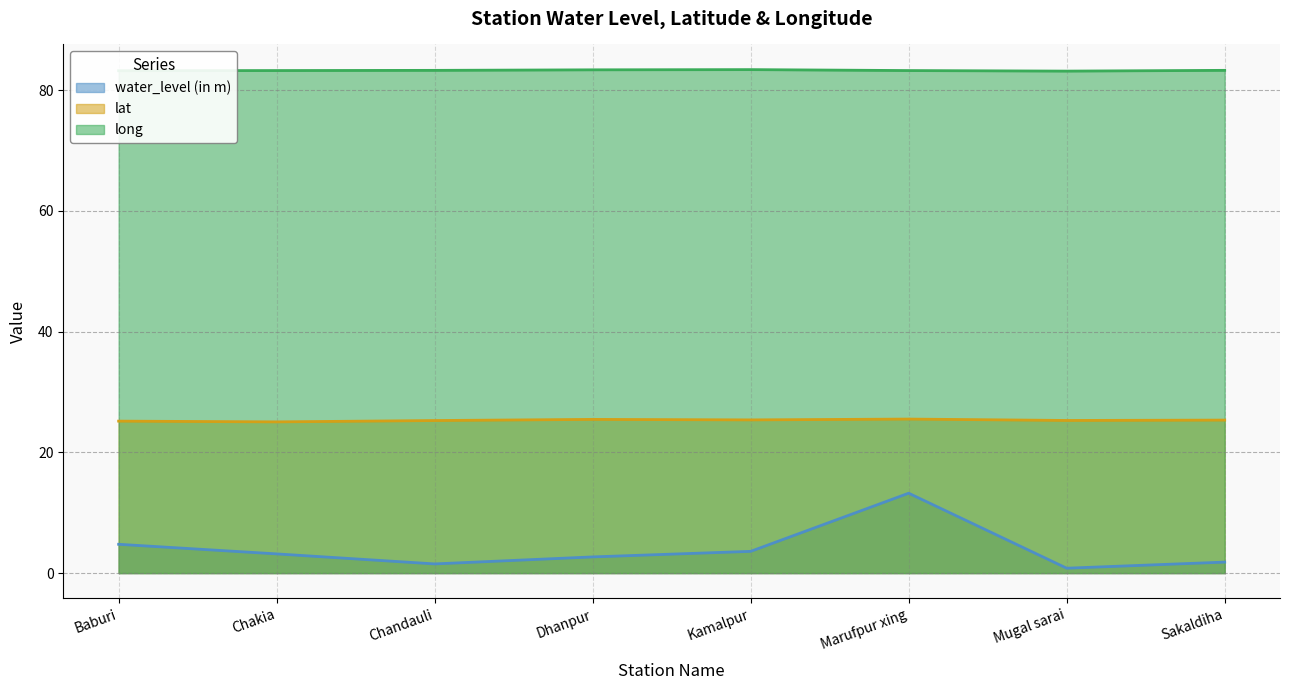

Is it true that long equals 125.0 at Sakaldiha?

False